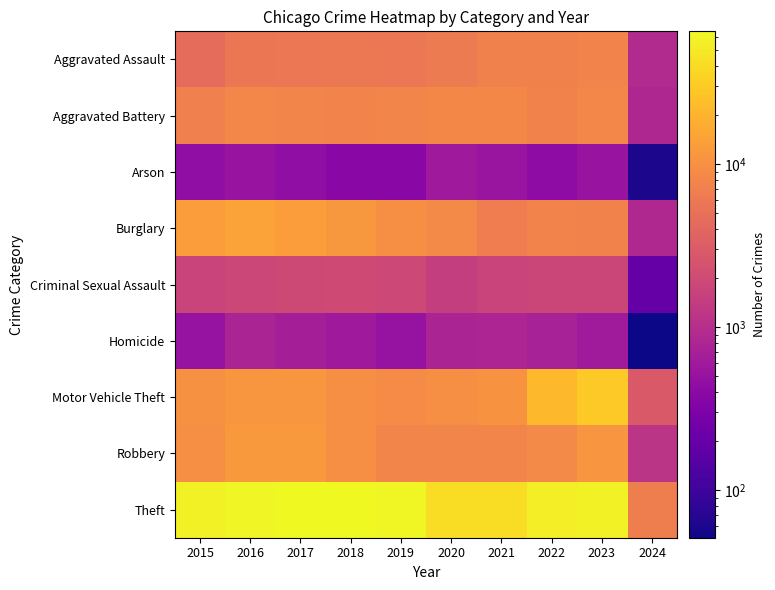

Which has a higher value, 2021 or 2023?

2023